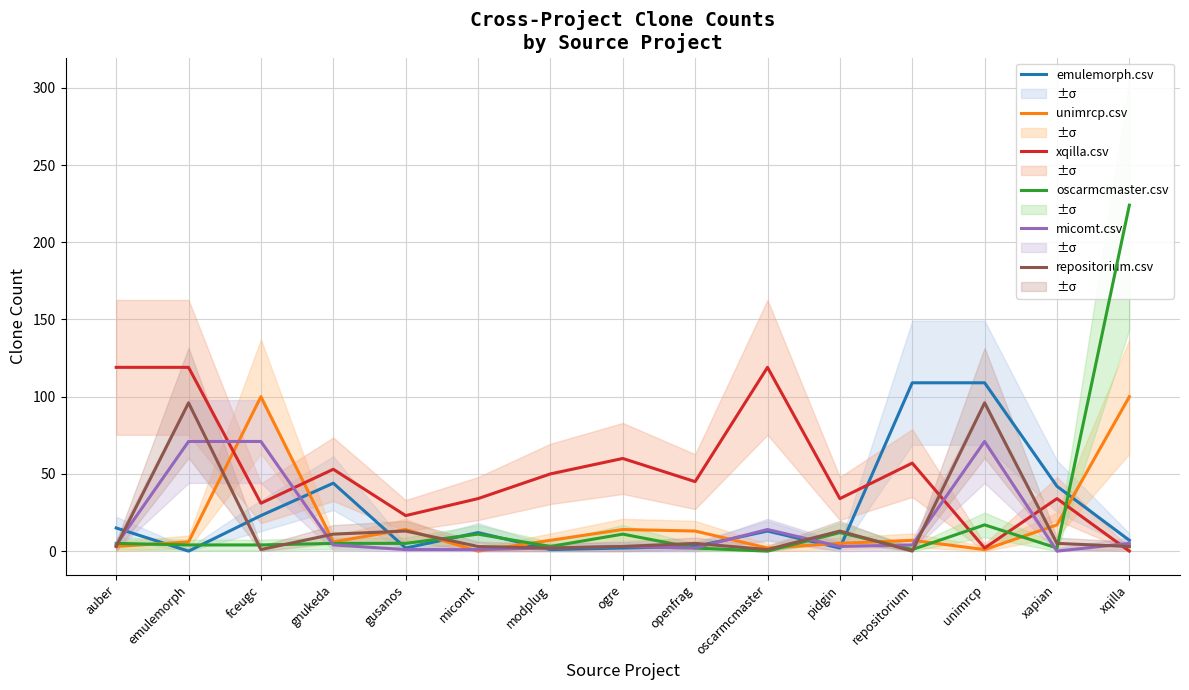

Reading left to right, what are all the values shown in this chart?

emulemorph.csv: auber=15	emulemorph=0	fceugc=23	gnukeda=44	gusanos=2	micomt=12	modplug=1	ogre=2	openfrag=3	oscarmcmaster=13	pidgin=2	repositorium=109	unimrcp=109	xapian=42	xqilla=7
unimrcp.csv: auber=3	emulemorph=6	fceugc=100	gnukeda=6	gusanos=14	micomt=0	modplug=7	ogre=14	openfrag=13	oscarmcmaster=2	pidgin=5	repositorium=7	unimrcp=1	xapian=17	xqilla=100
xqilla.csv: auber=119	emulemorph=119	fceugc=31	gnukeda=53	gusanos=23	micomt=34	modplug=50	ogre=60	openfrag=45	oscarmcmaster=119	pidgin=34	repositorium=57	unimrcp=2	xapian=34	xqilla=0
oscarmcmaster.csv: auber=5	emulemorph=4	fceugc=4	gnukeda=5	gusanos=5	micomt=11	modplug=3	ogre=11	openfrag=2	oscarmcmaster=0	pidgin=12	repositorium=1	unimrcp=17	xapian=2	xqilla=224
micomt.csv: auber=4	emulemorph=71	fceugc=71	gnukeda=4	gusanos=1	micomt=1	modplug=2	ogre=3	openfrag=2	oscarmcmaster=14	pidgin=3	repositorium=4	unimrcp=71	xapian=0	xqilla=5
repositorium.csv: auber=3	emulemorph=96	fceugc=1	gnukeda=11	gusanos=13	micomt=3	modplug=2	ogre=3	openfrag=5	oscarmcmaster=1	pidgin=13	repositorium=0	unimrcp=96	xapian=5	xqilla=3